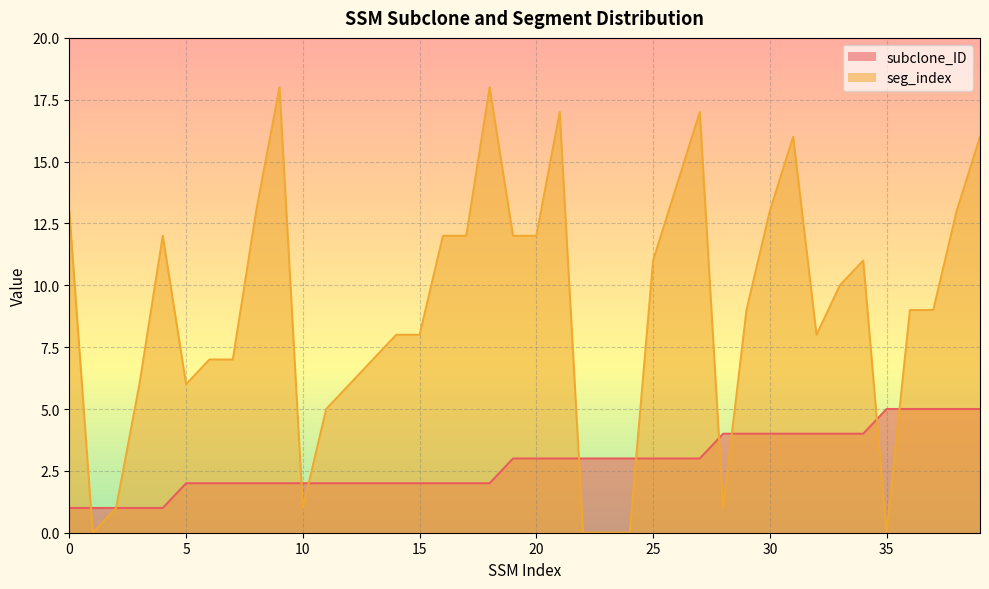

At which label is subclone_ID closest to 3?

19